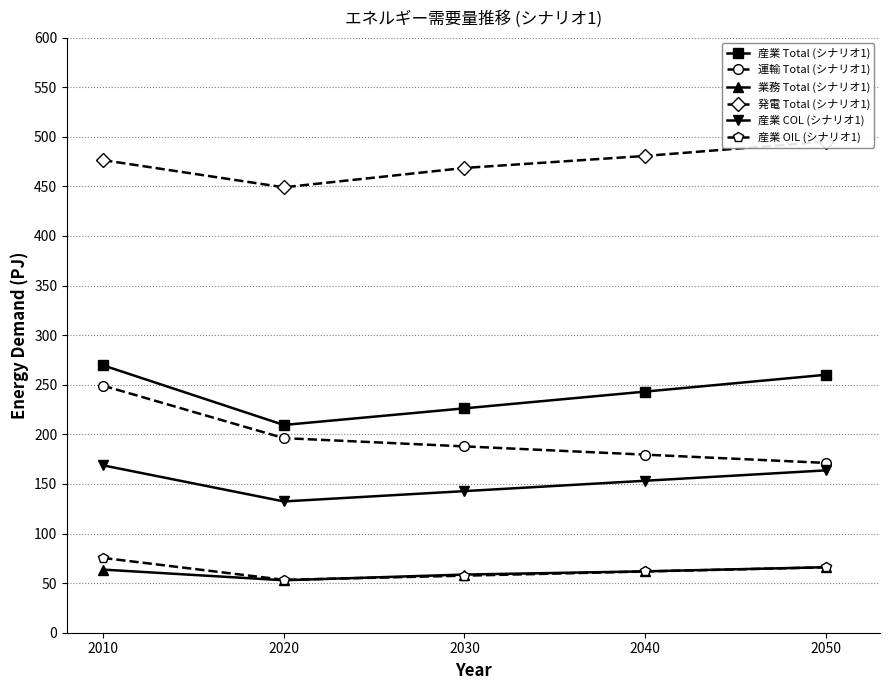

What is the difference between the maximum and minimum values in the 産業 OIL (シナリオ1) series?

22.1